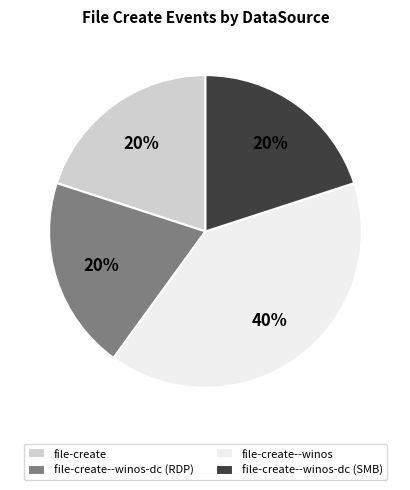

To the nearest percent, what percentage of the pie is file-create--winos-dc (RDP)?

20%